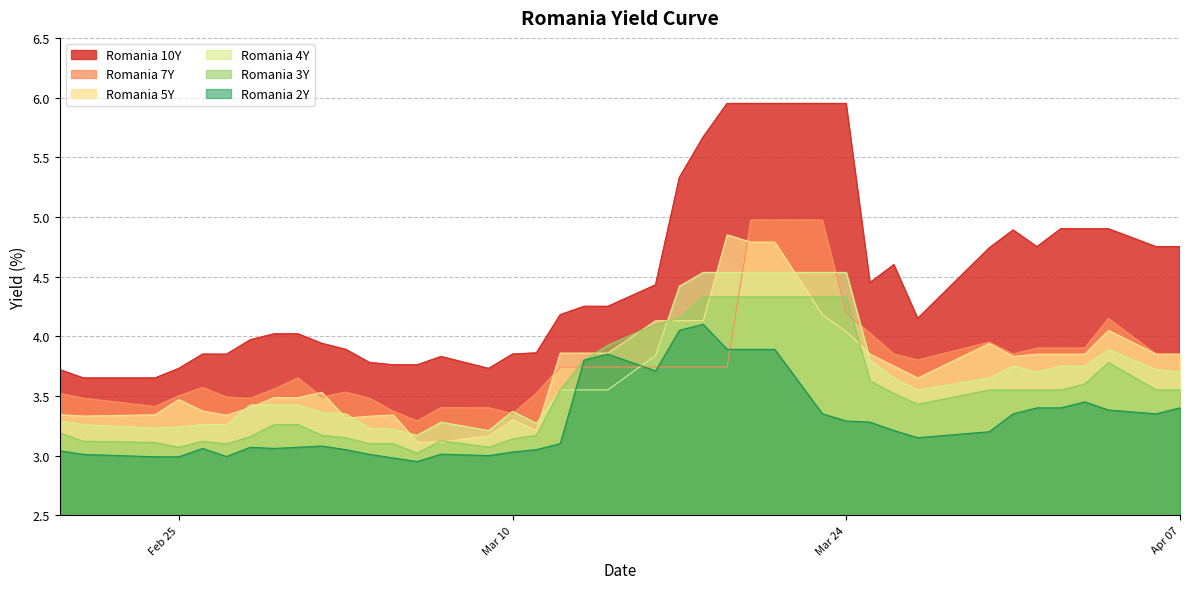

Which series has the largest total across all categories?

Romania 10Y